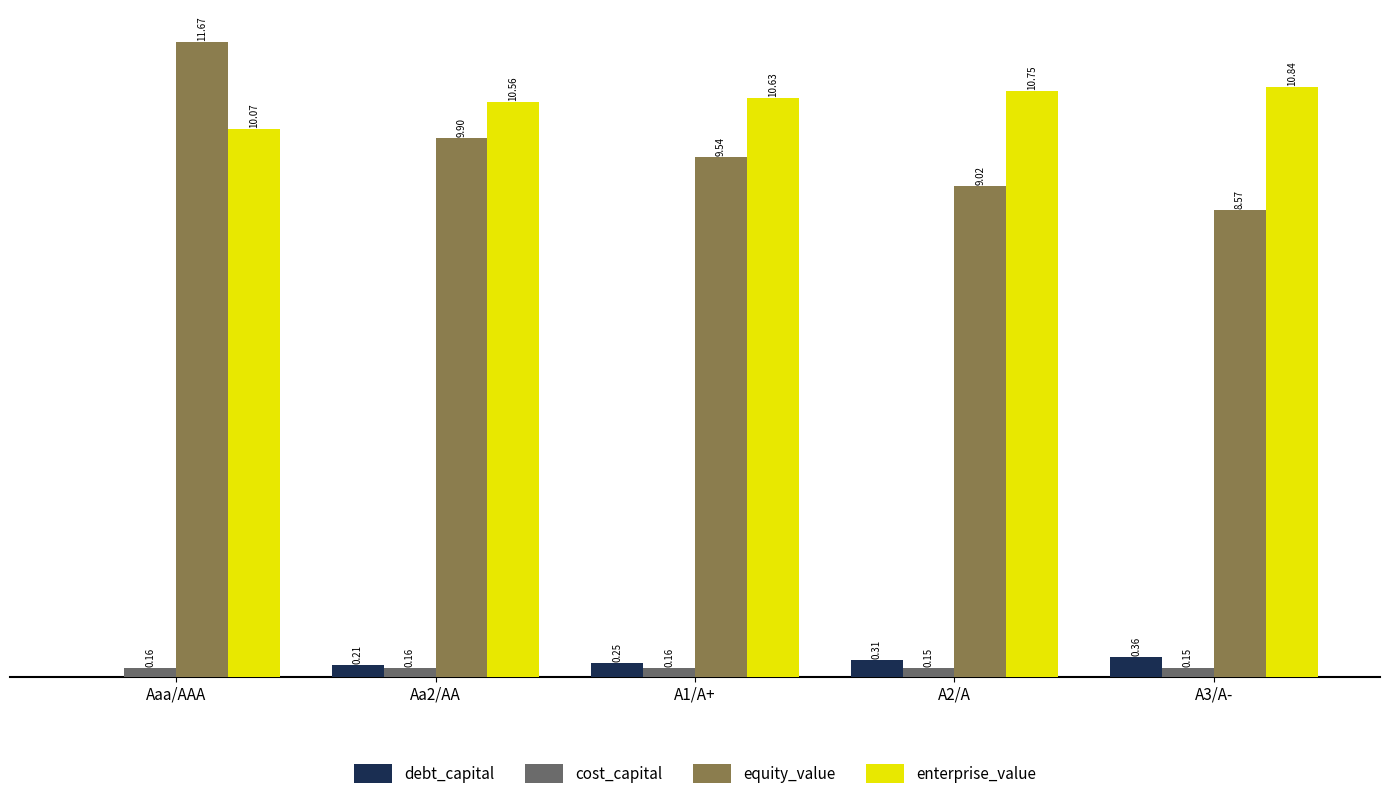

Where is enterprise_value nearest to the value 10?

Aaa/AAA